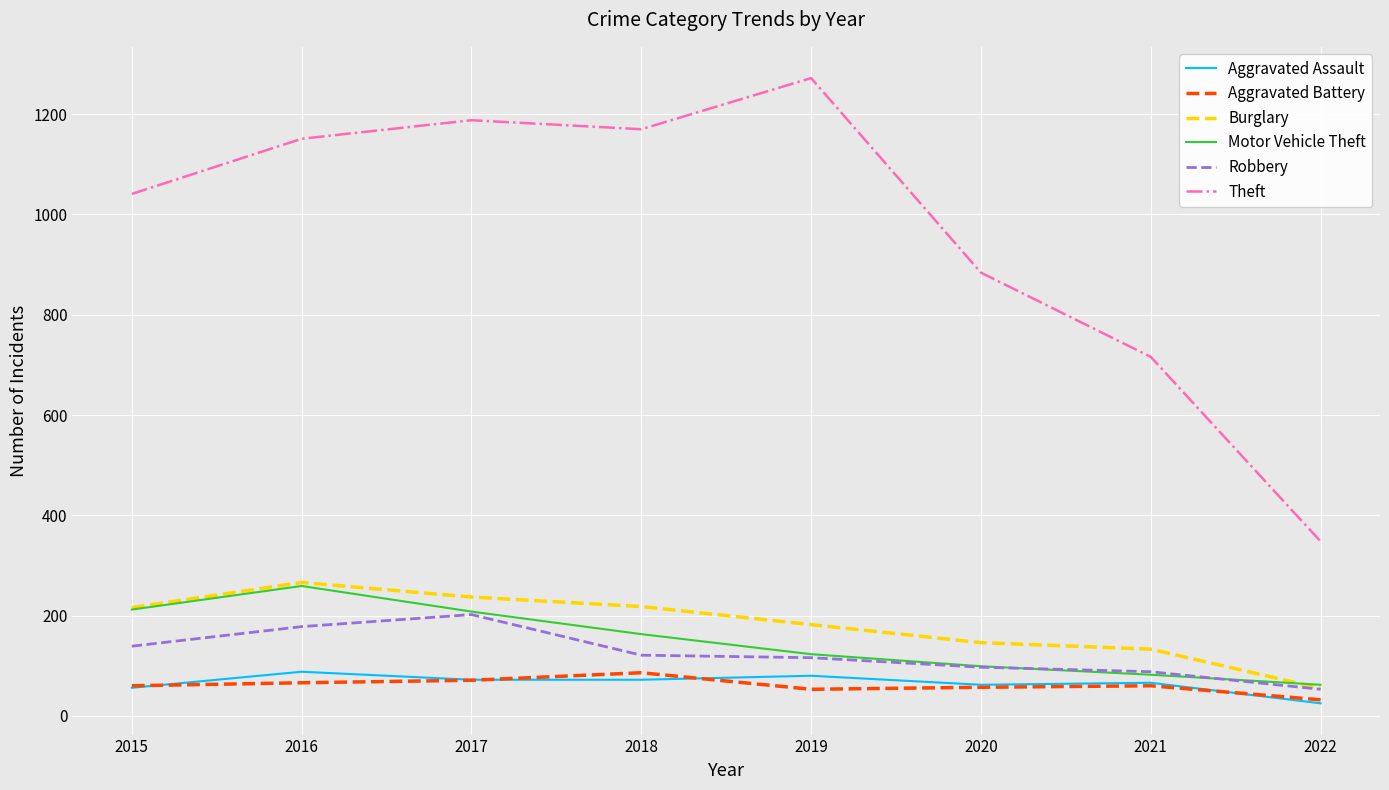

Is the value of Aggravated Assault at 2017 greater than the value of Aggravated Battery at 2019?

Yes